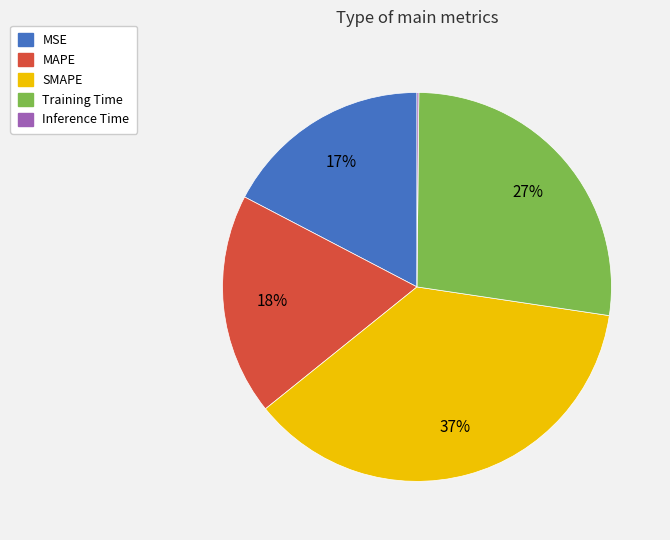

Between MAPE and SMAPE, which is larger?

SMAPE